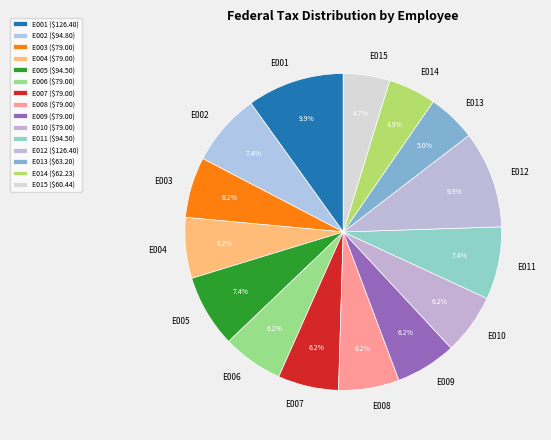

Between E002 and E004, which is larger?

E002